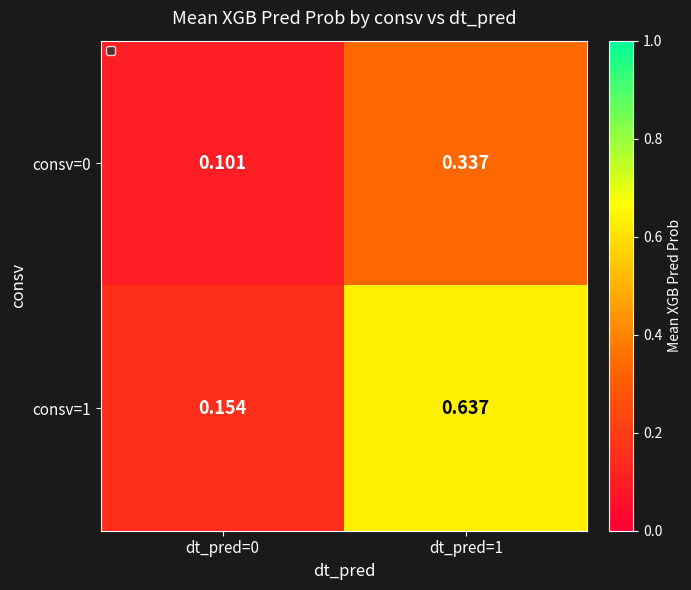

Is the value of consv=1 at dt_pred=0 greater than the value of consv=0 at dt_pred=0?

Yes